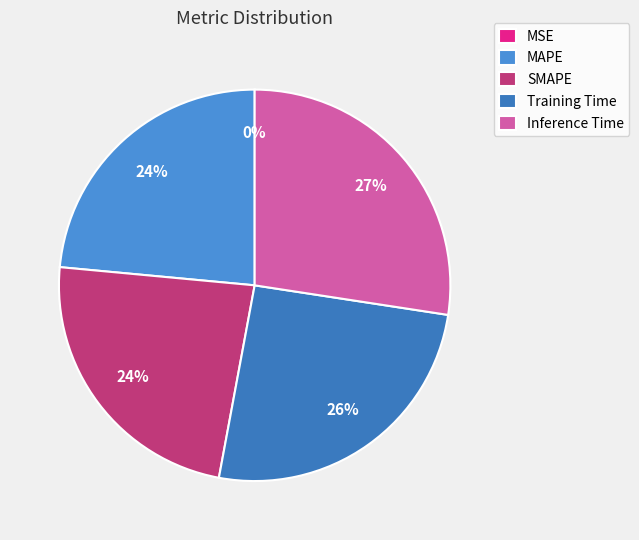

What percentage is the SMAPE slice, to the nearest percent?

24%